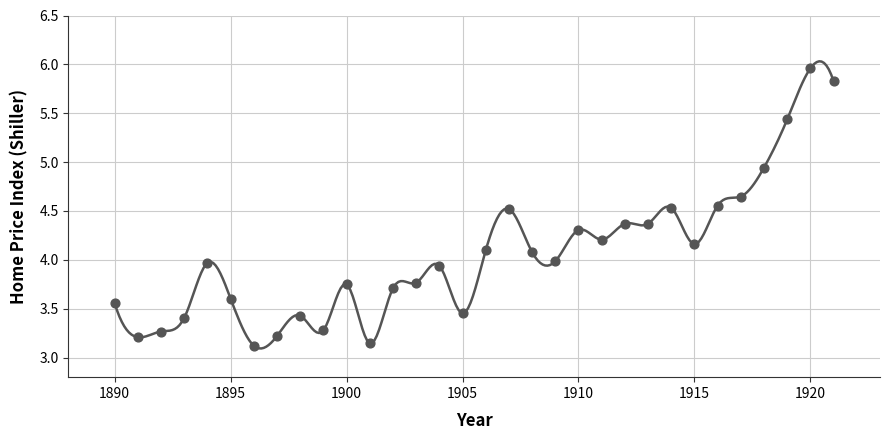

What is the range of X values (max minus min)?

31.0